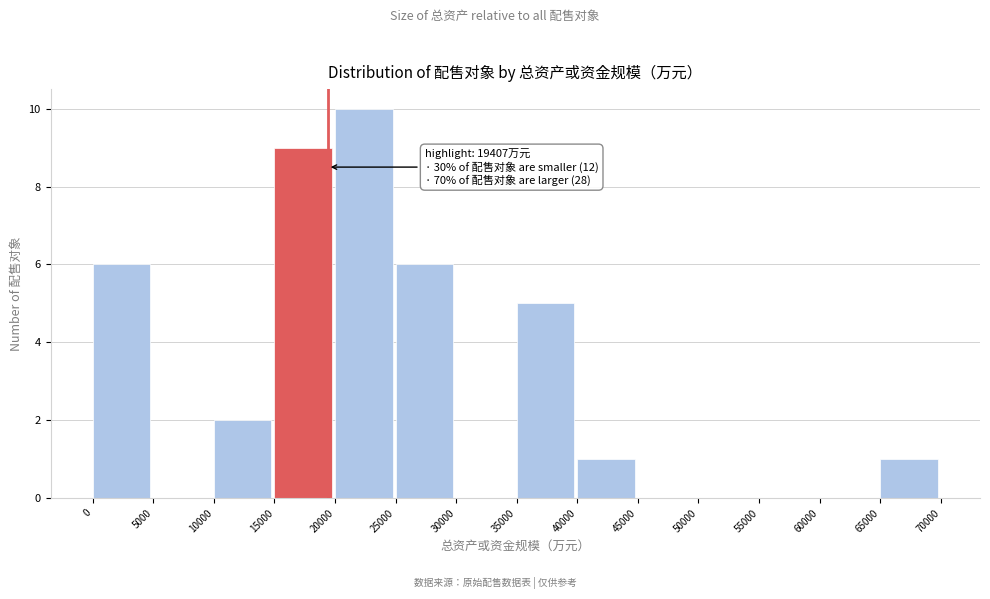

Which range on the x-axis has the tallest bar?

20000 to 25000